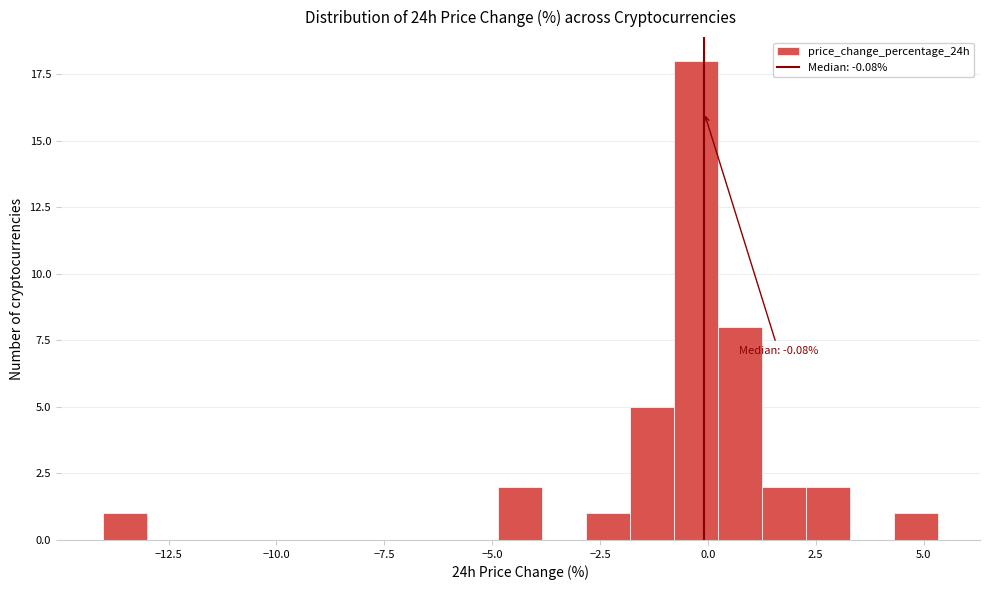

Read against the x-axis, roughly where is the centre of the tallest bar?

-0.5